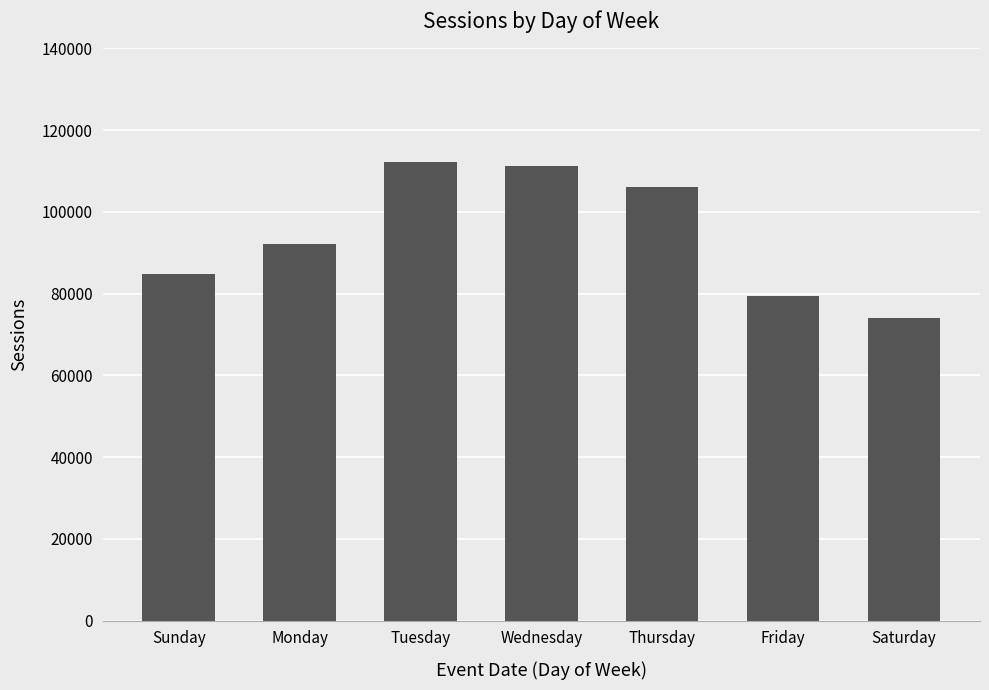

True or false: the data shows 111215 at Wednesday.

True